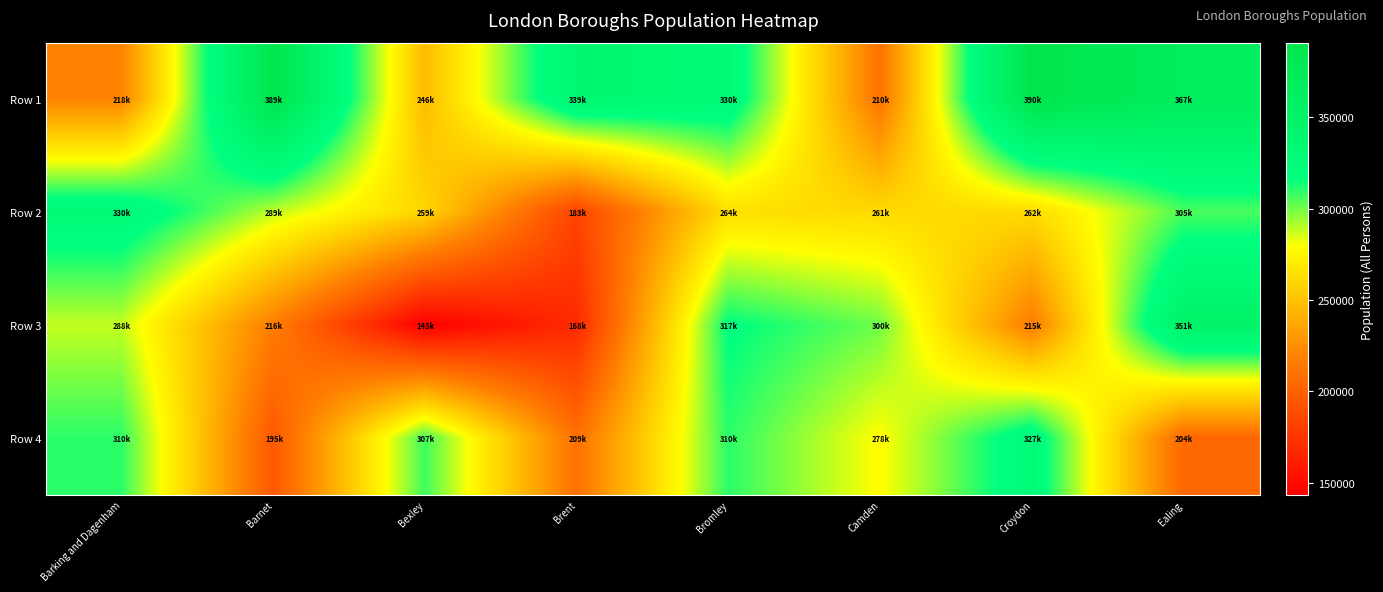

Reading left to right, what are all the values shown in this chart?

Row 1: Barking and Dagenham=218900	Barnet=389300	Bexley=246500	Brent=339800	Bromley=330000	Camden=210100	Croydon=390800	Ealing=367100
Row 2: Barking and Dagenham=330000	Barnet=289100	Bexley=259200	Brent=183200	Bromley=264200	Camden=261300	Croydon=262000	Ealing=305900
Row 3: Barking and Dagenham=288200	Barnet=216600	Bexley=143400	Brent=168000	Bromley=317600	Camden=300600	Croydon=215200	Ealing=351100
Row 4: Barking and Dagenham=310300	Barnet=195200	Bexley=307700	Brent=209600	Bromley=310300	Camden=278400	Croydon=327500	Ealing=204300